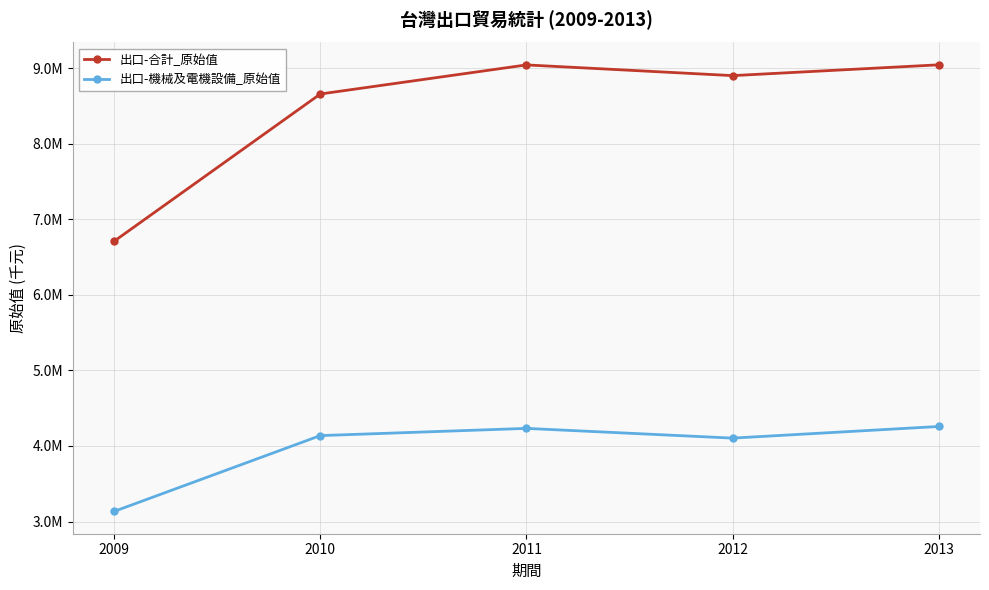

Is this an area chart (filled region under the line)?

No